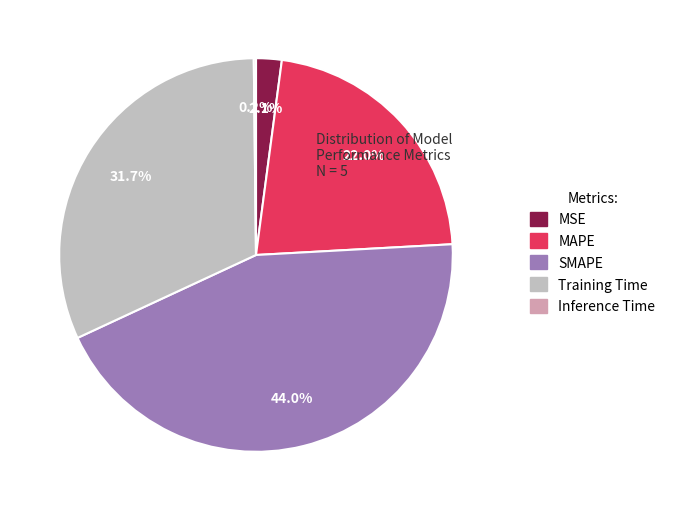

Which category has the biggest portion of the pie?

SMAPE